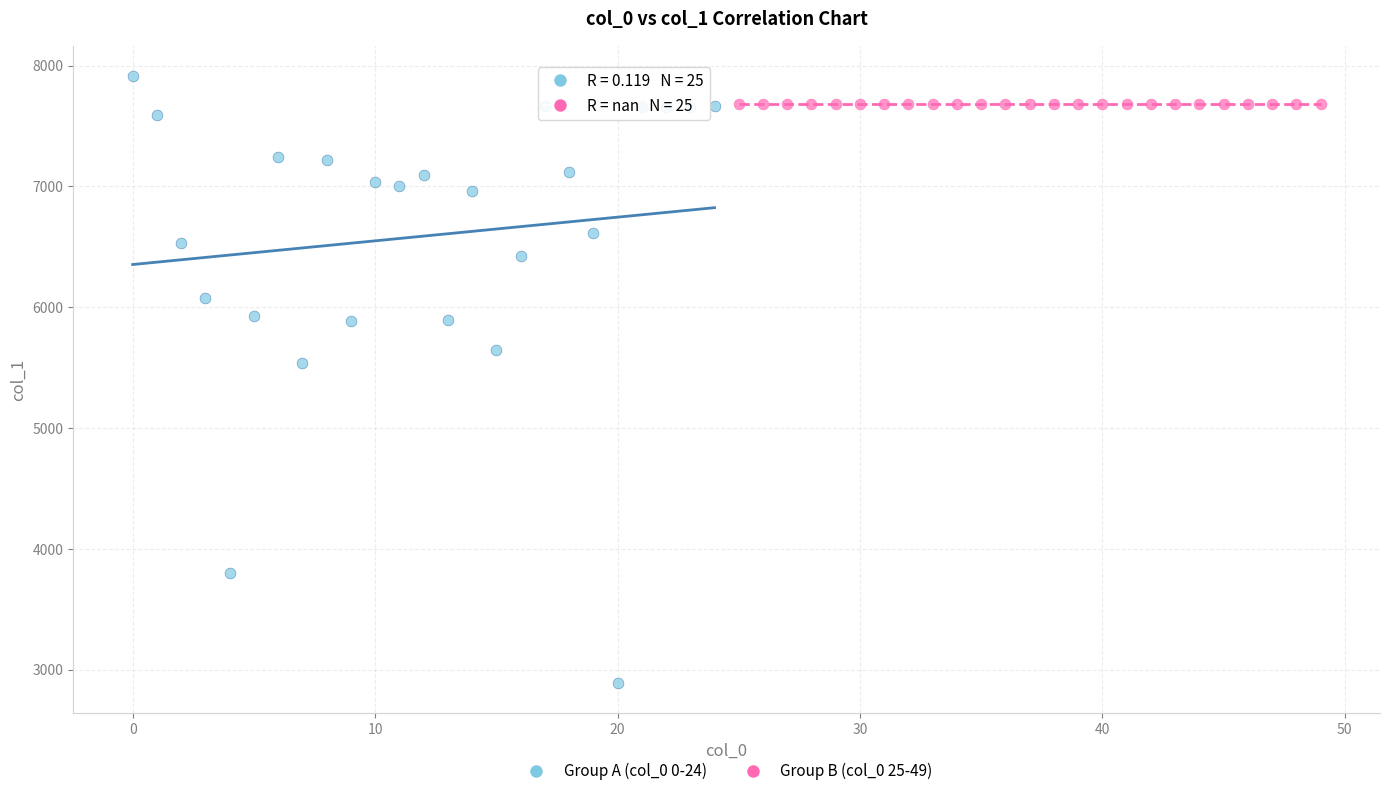

Which series reaches the maximum Y coordinate?

Group A (col_0 0-24)